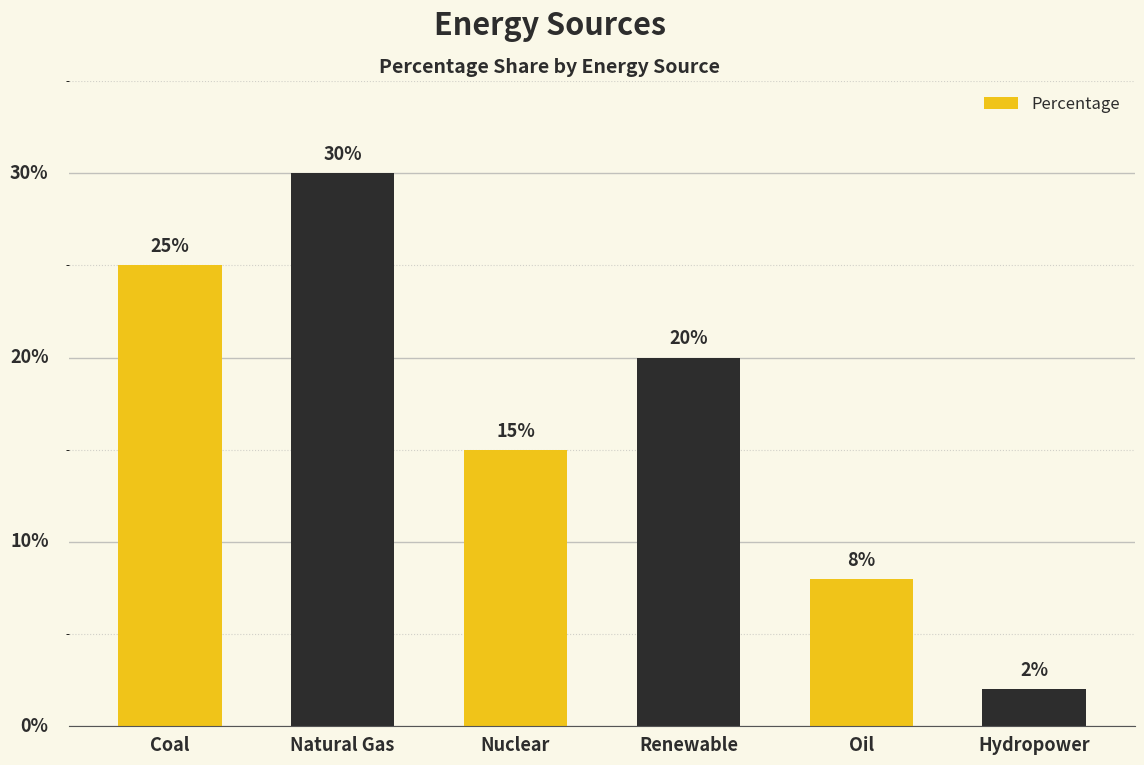

Rank the categories by value from lowest to highest.

Hydropower, Oil, Nuclear, Renewable, Coal, Natural Gas